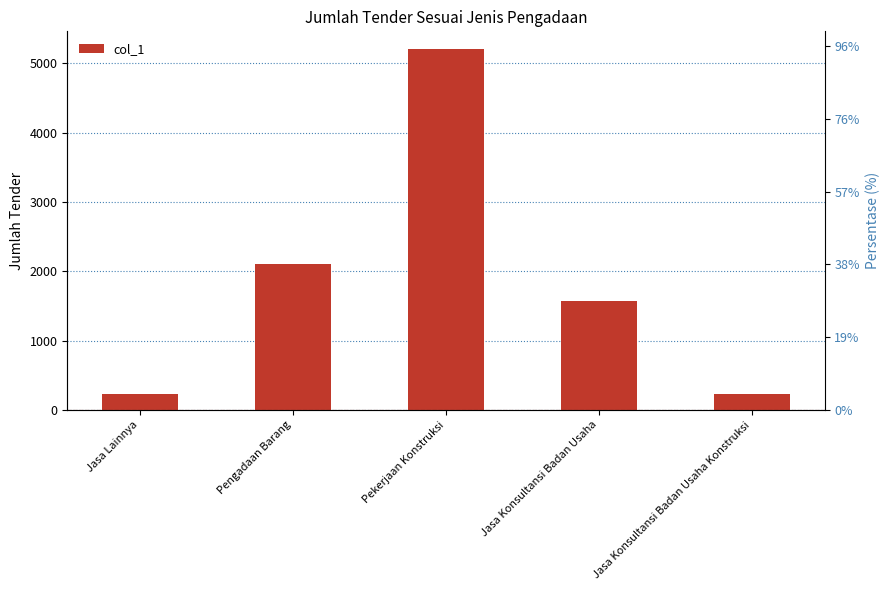

Where is the data nearest to the value 2716?

Pengadaan Barang